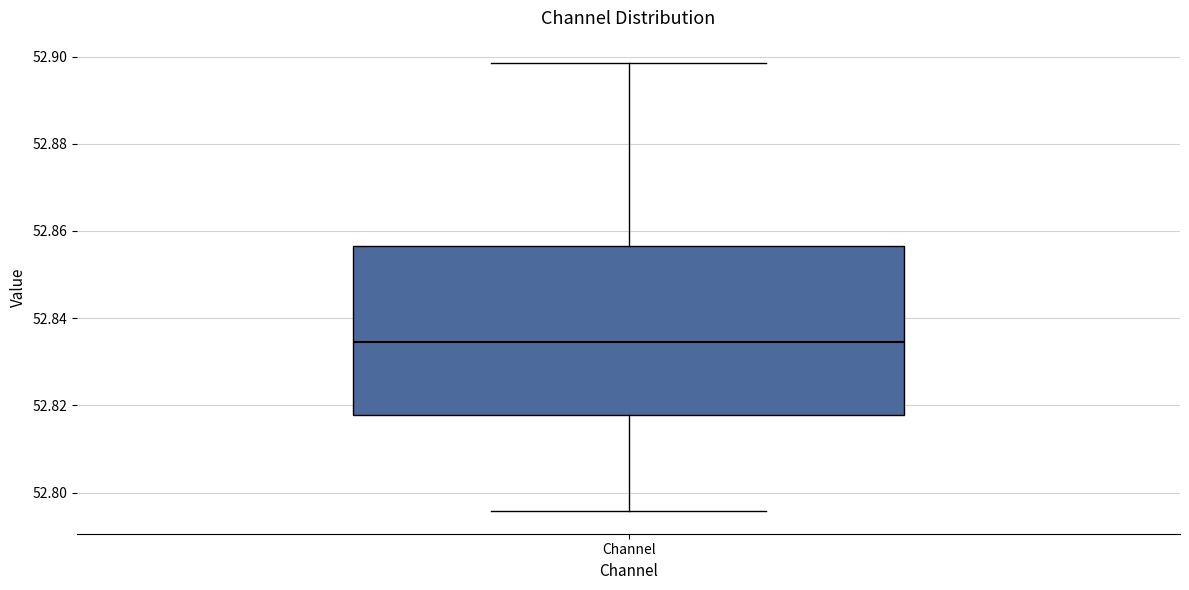

Read this box plot against the y-axis: the position of the median line, the range covered by the box, and the ends of both whiskers. The values are not printed on the chart, so give them approximately, as read against the axis.

median 52.834, box 52.818 to 52.856, whiskers 52.796 to 52.898